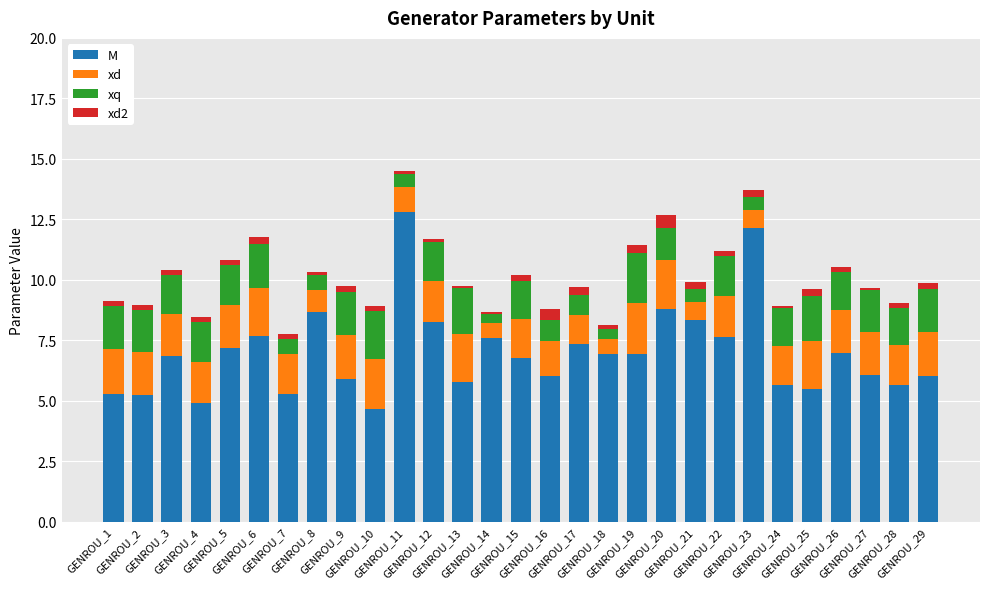

Are the bars horizontal?

No